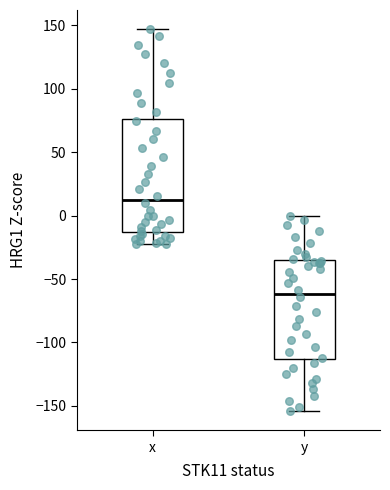

Which box is the tallest, from its lower edge to its upper edge?

x